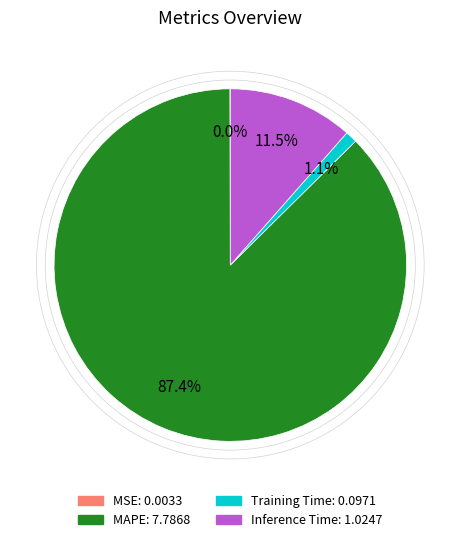

What portion of the pie excludes Training Time?

98.9%